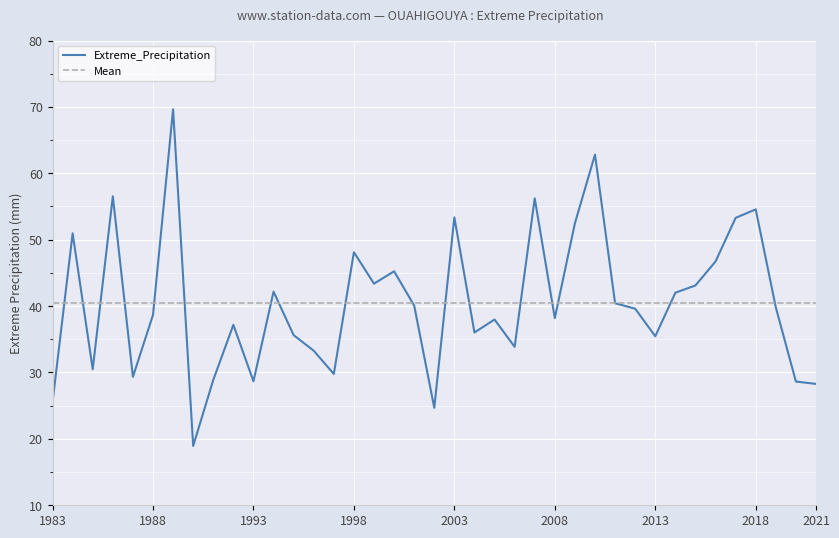

Which series has the widest spread of values?

Extreme_Precipitation